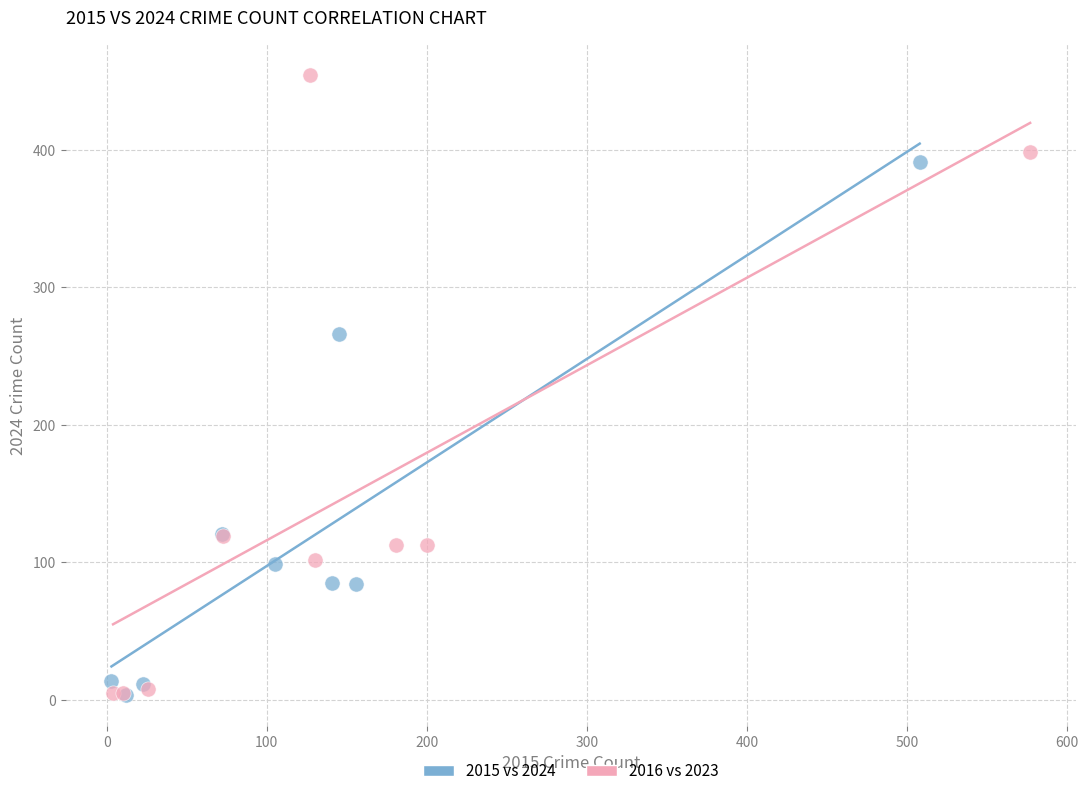

Which series has the largest Y range (max minus min)?

2016 vs 2023